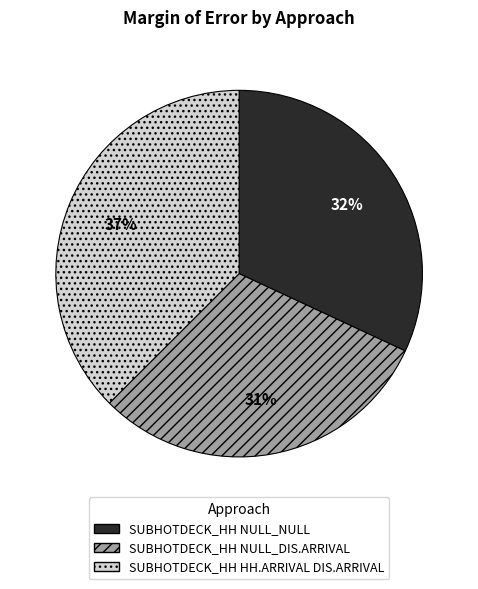

To the nearest percent, what is the average slice percentage?

33%